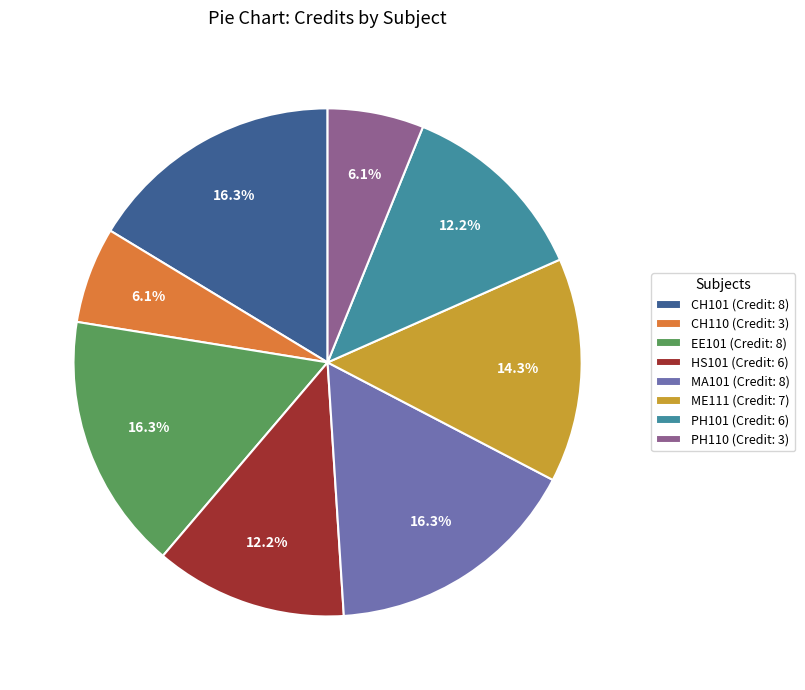

Combined, do EE101 (Credit: 8) and PH110 (Credit: 3) account for over 50%?

No